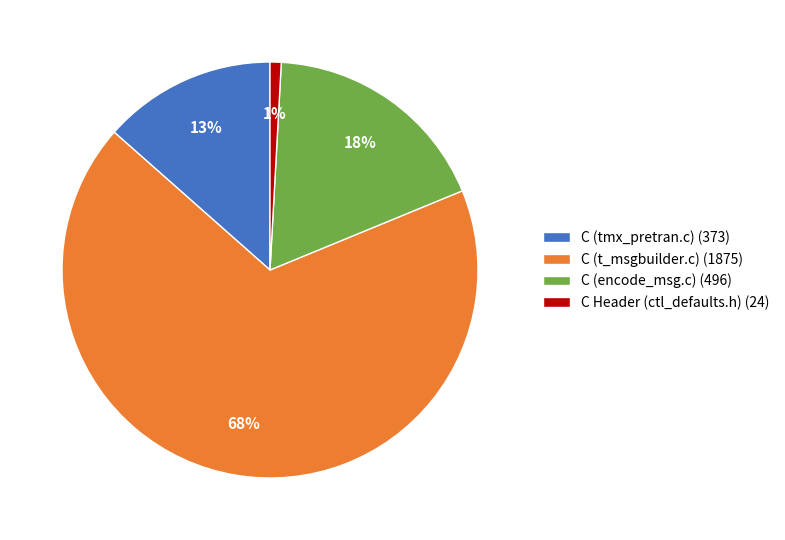

To the nearest percent, what is the difference between the largest and smallest slice percentages?

67%